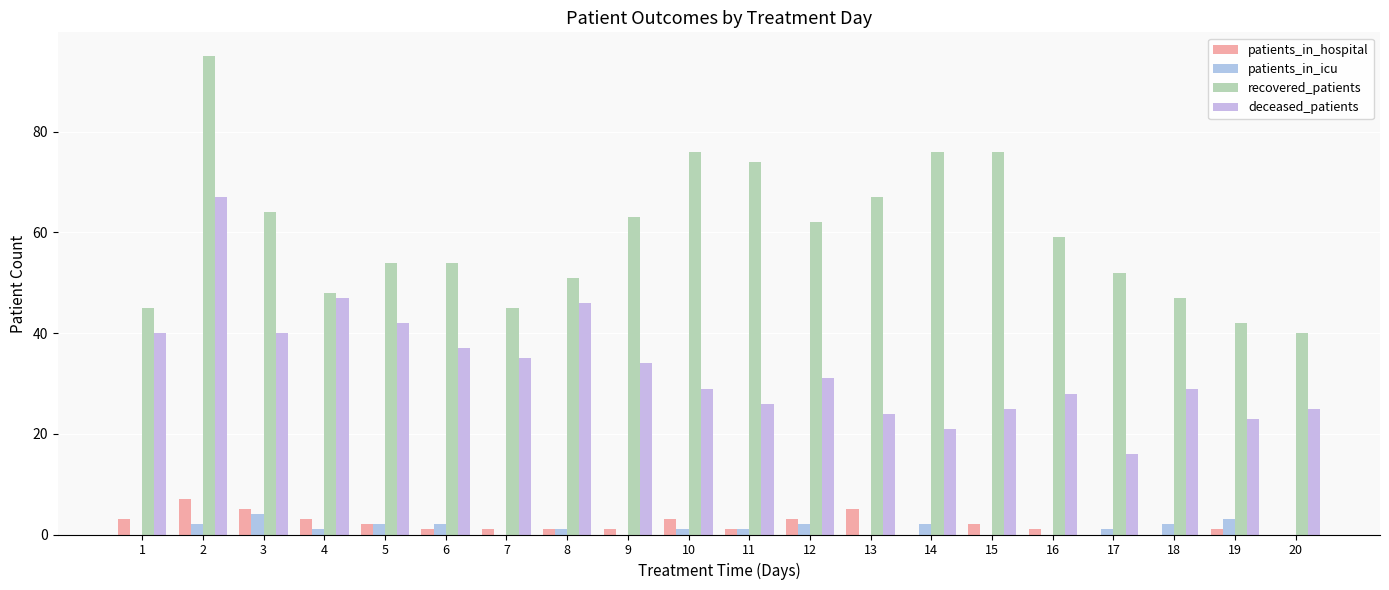

What value does the patients_in_hospital series have at 9?

1